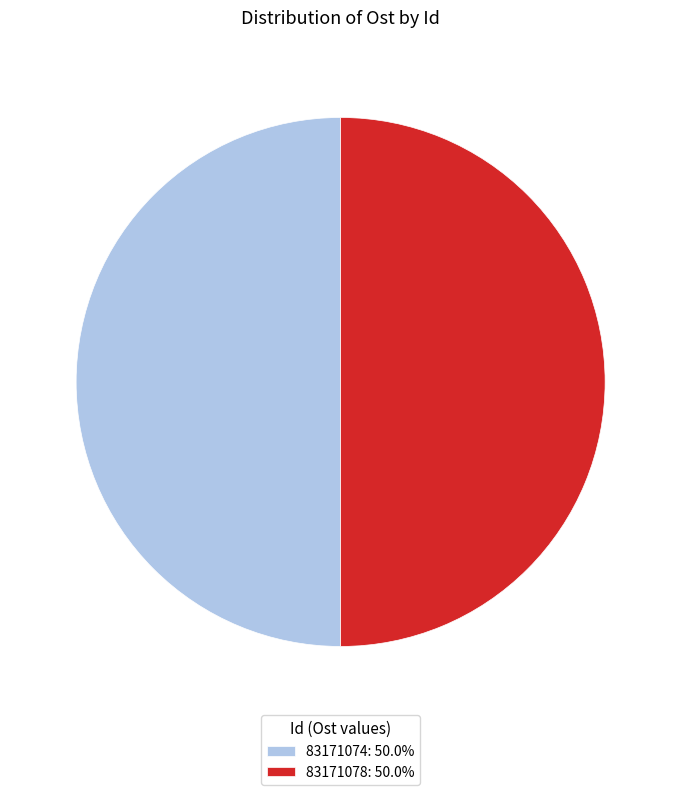

What is the ratio of the value at 83171078 to the value at 83171074?

1.0